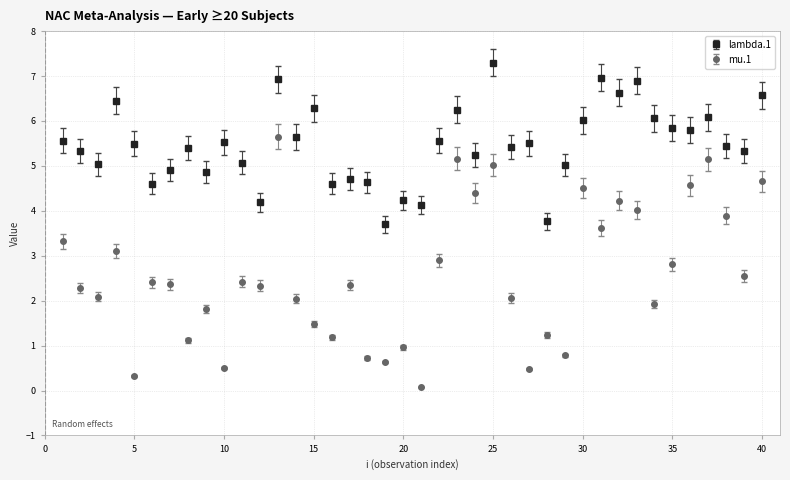

True or false: lambda.1 and mu.1 intersect in this chart.

False